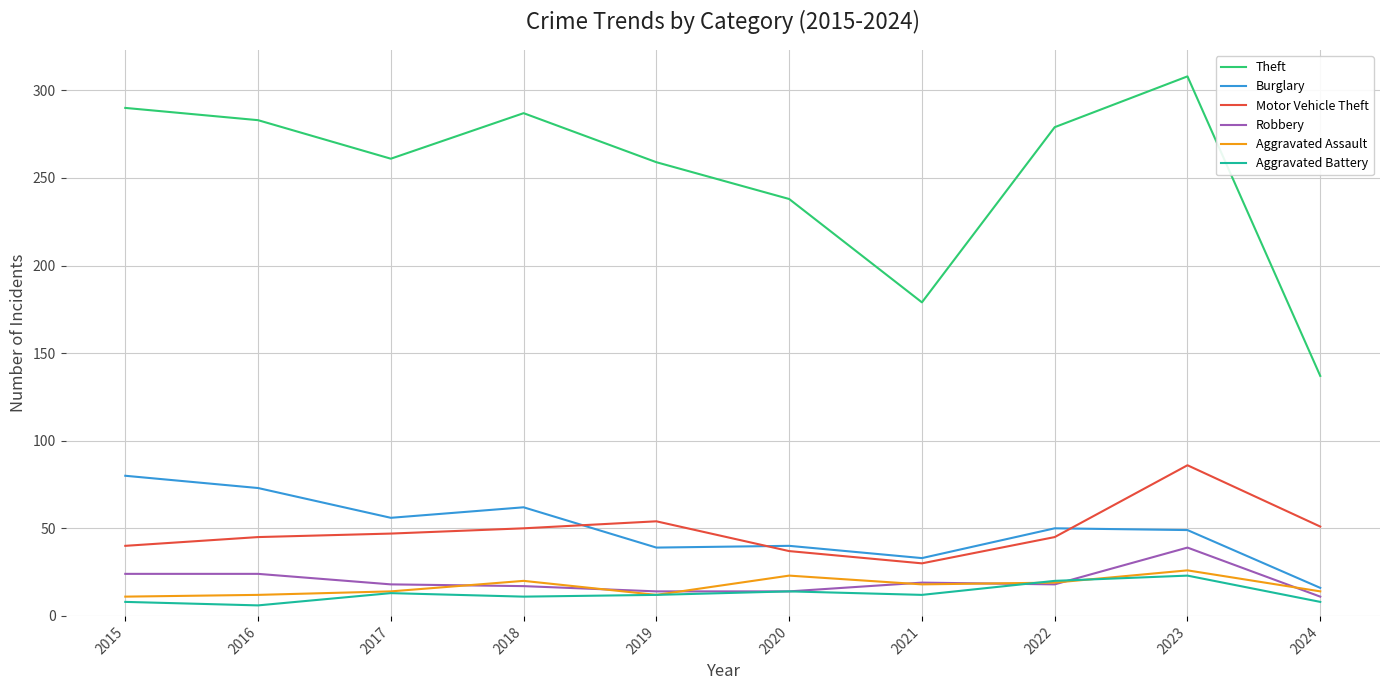

True or false: Robbery and Theft intersect in this chart.

False